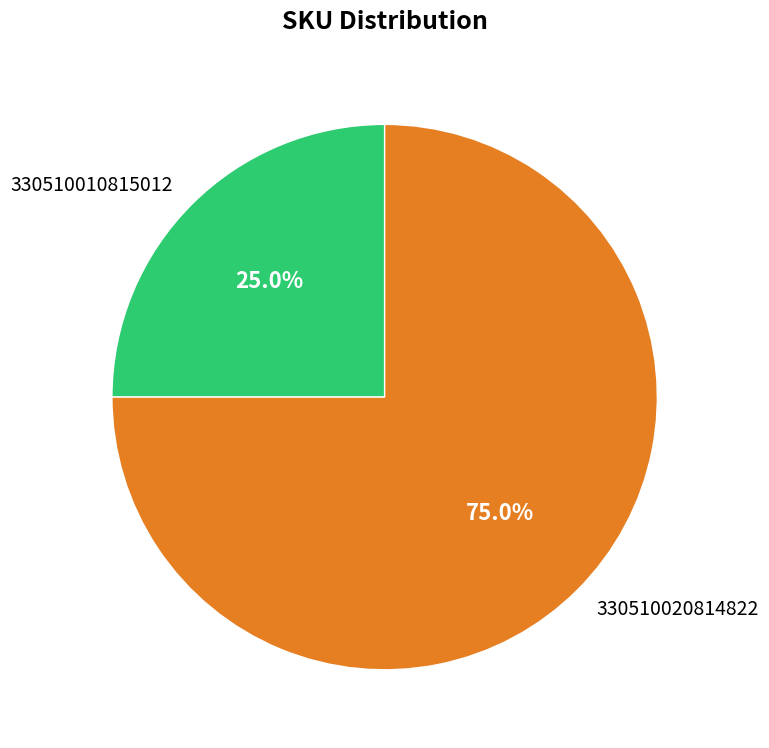

Is 330510020814822 the majority of the pie?

Yes